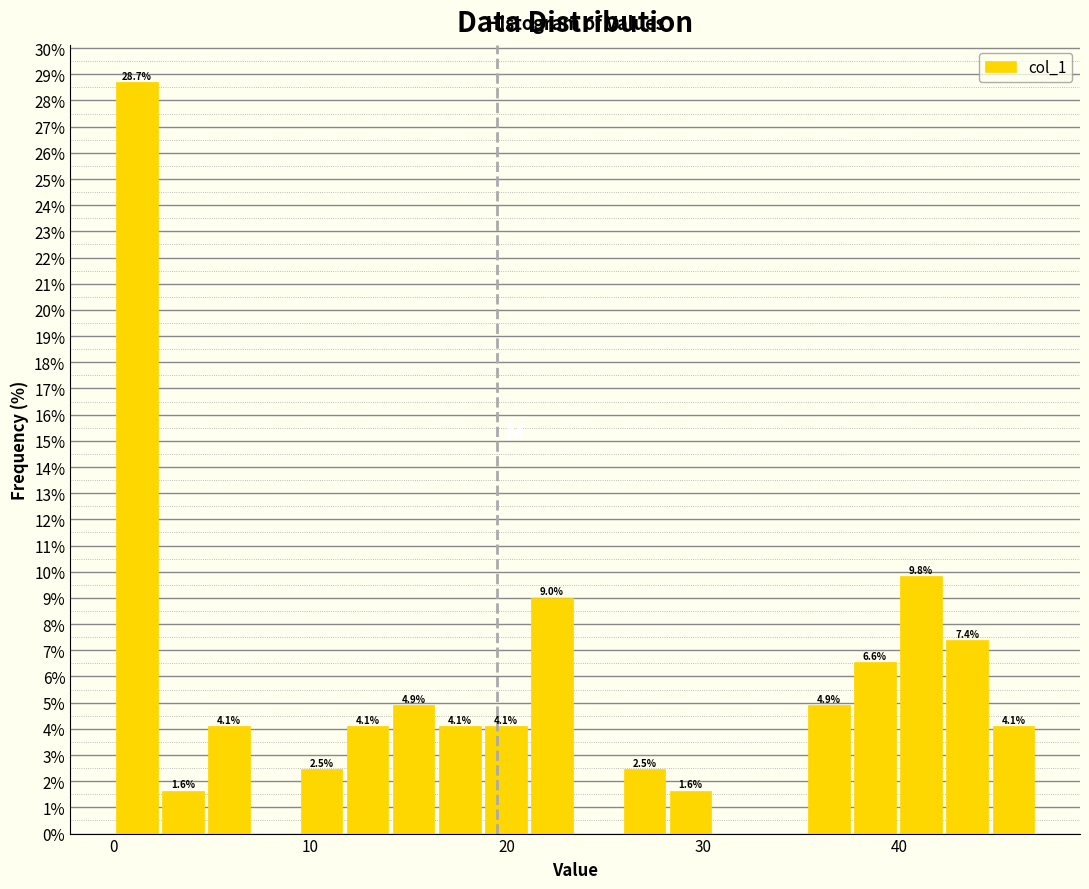

Read against the x-axis, roughly where is the centre of the tallest bar?

1